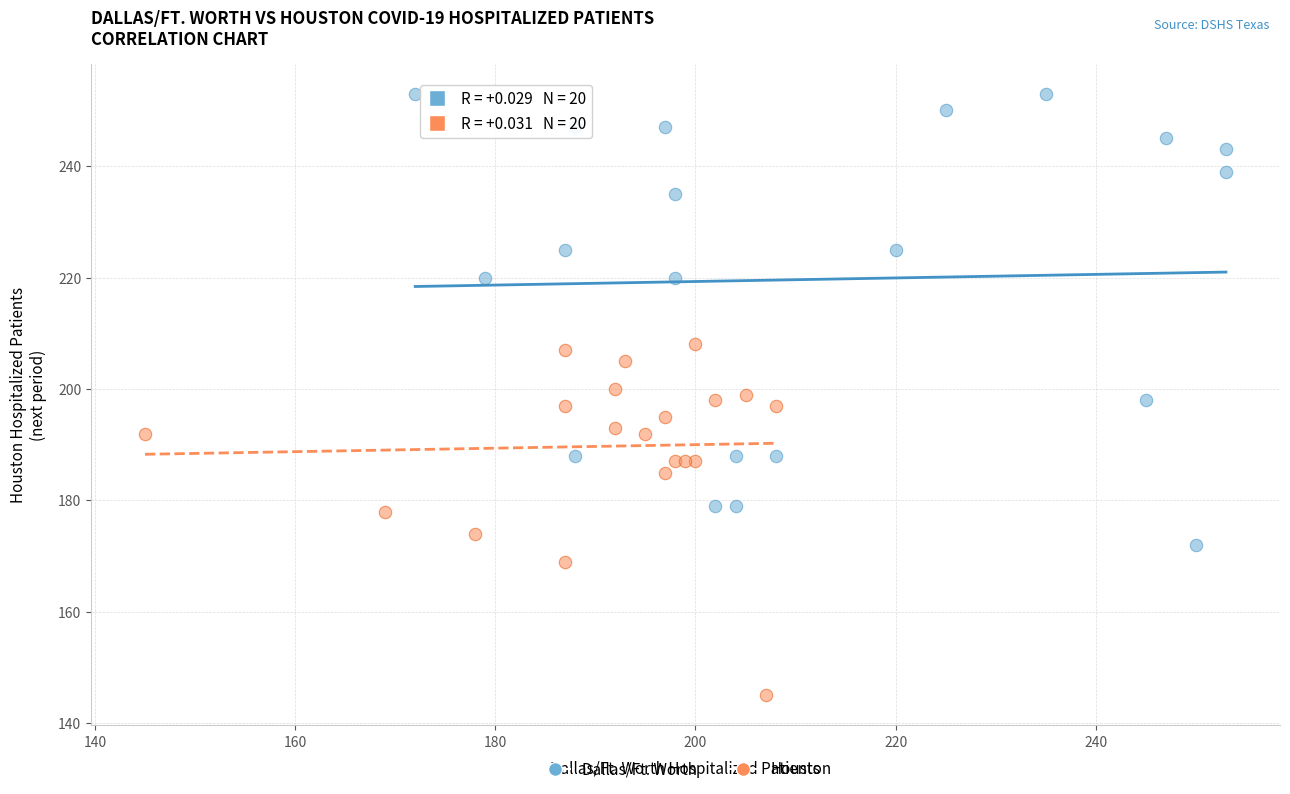

Which series reaches the minimum Y coordinate?

Houston